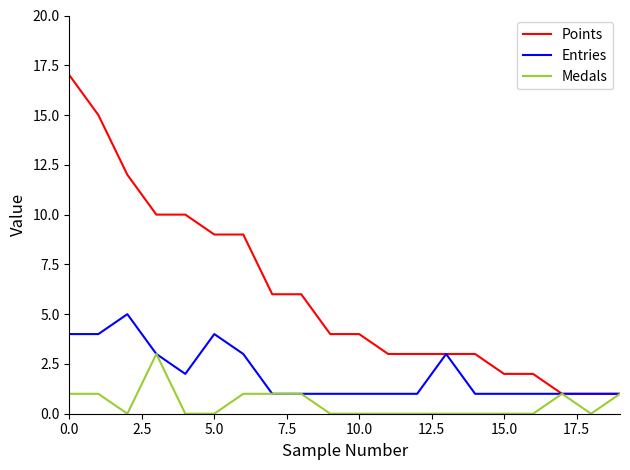

List the series in order of their peak value, lowest first.

Medals, Entries, Points